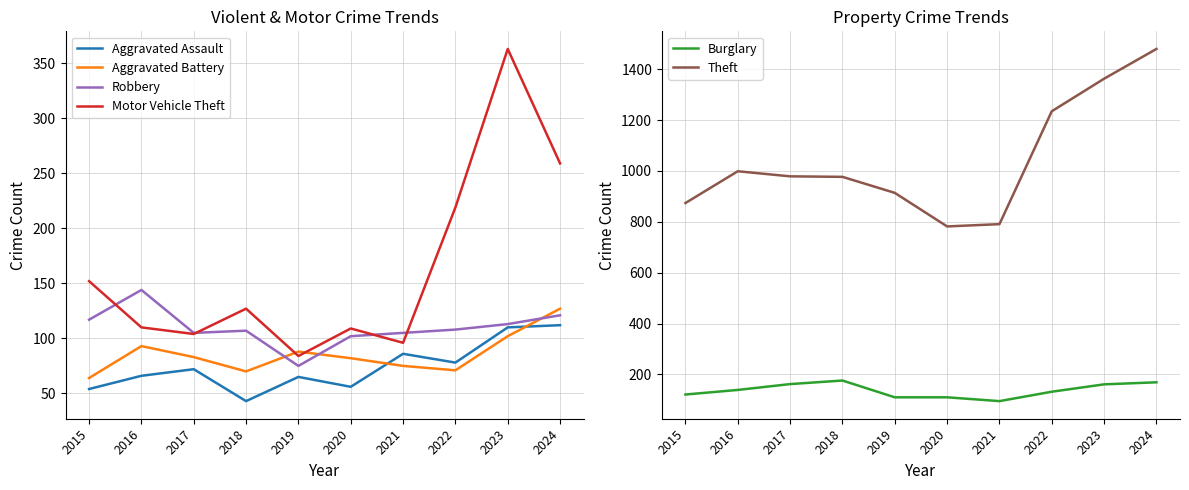

What is the value of the Aggravated Battery point at the 5th from the left?

88